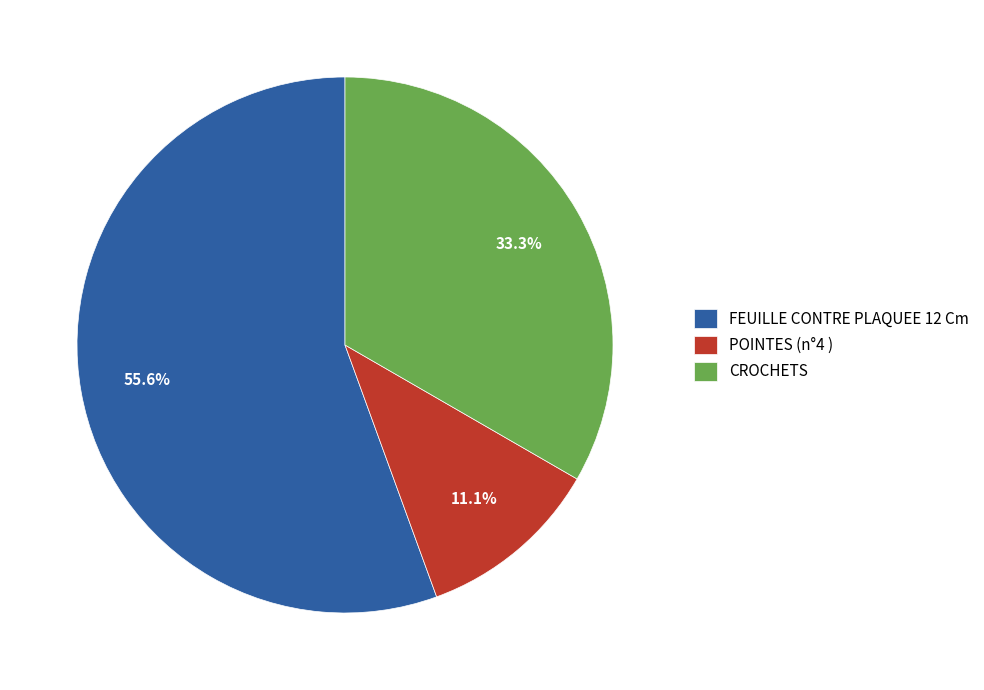

How many slices are in this pie chart?

3